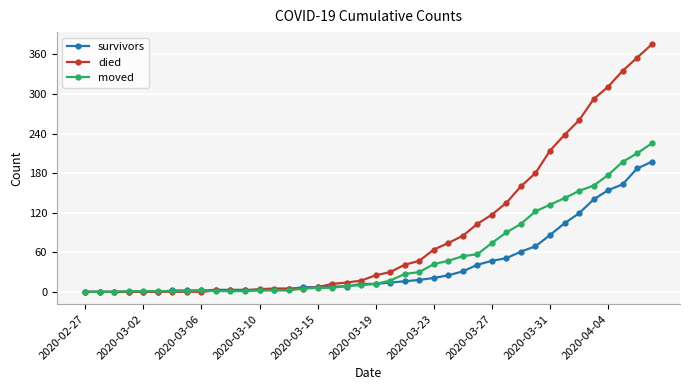

Which series has the largest total across all categories?

died